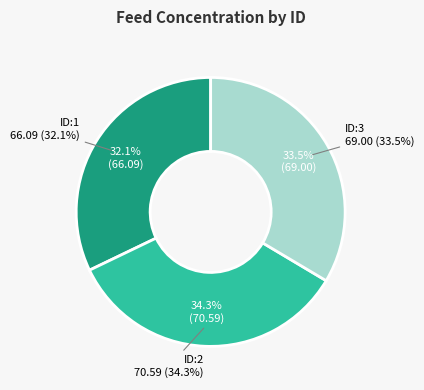

The ID:2 slice represents 28% of the pie. True or false?

False